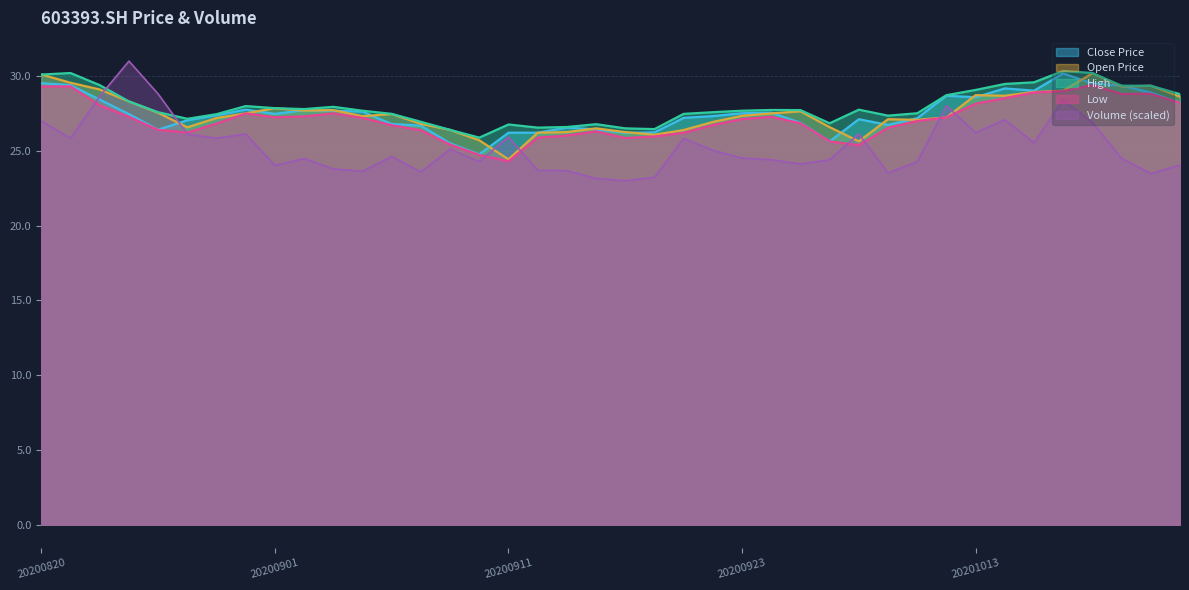

How many values in the low series exceed 27?

20